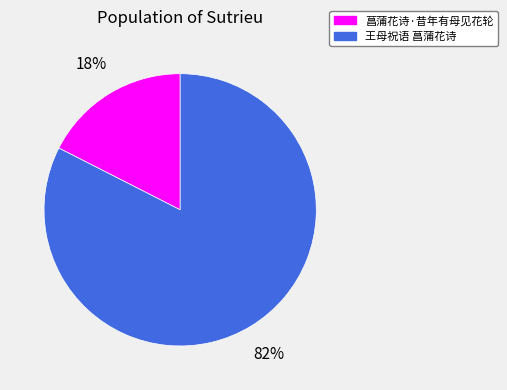

To the nearest percent, what is the combined percentage of 菖蒲花诗·昔年有母见花轮 and 王母祝语 菖蒲花诗?

100%